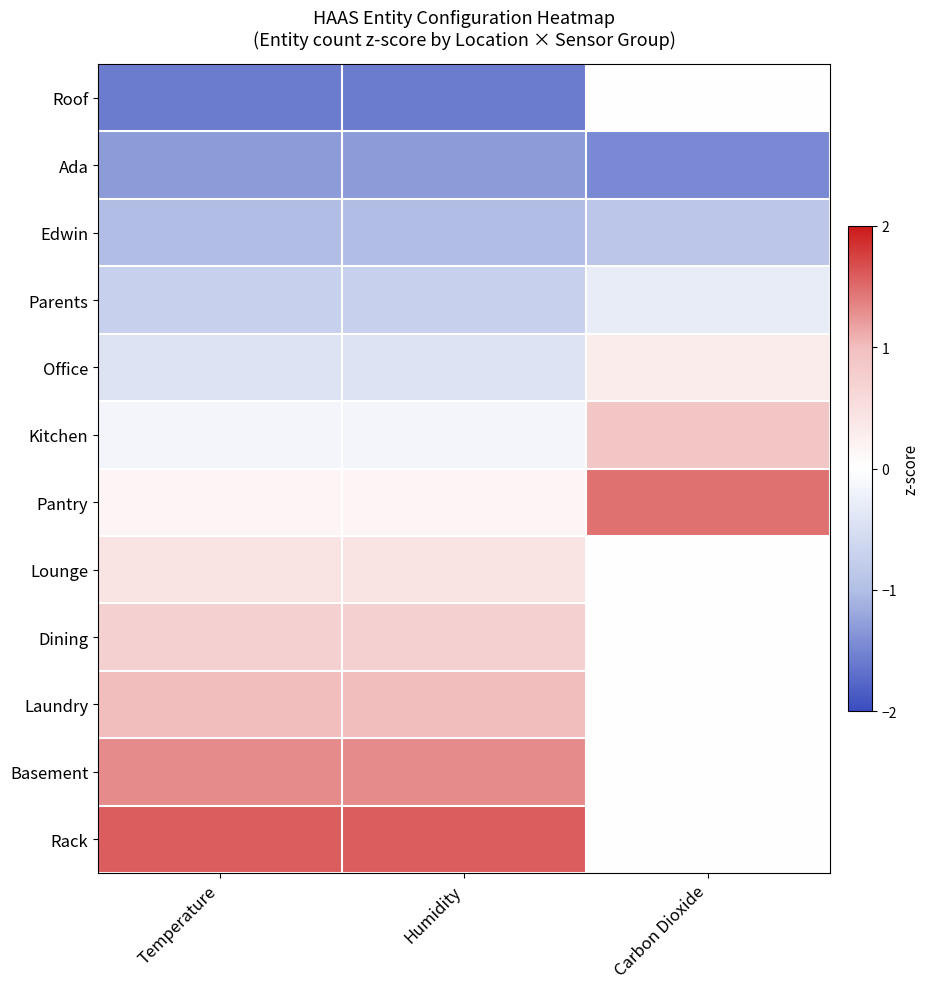

Count the number of categories in the chart.

3